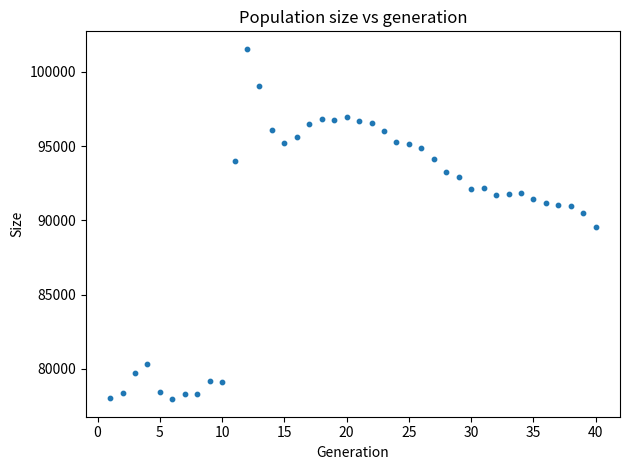

What is the range of Y values (max minus min)?

23579